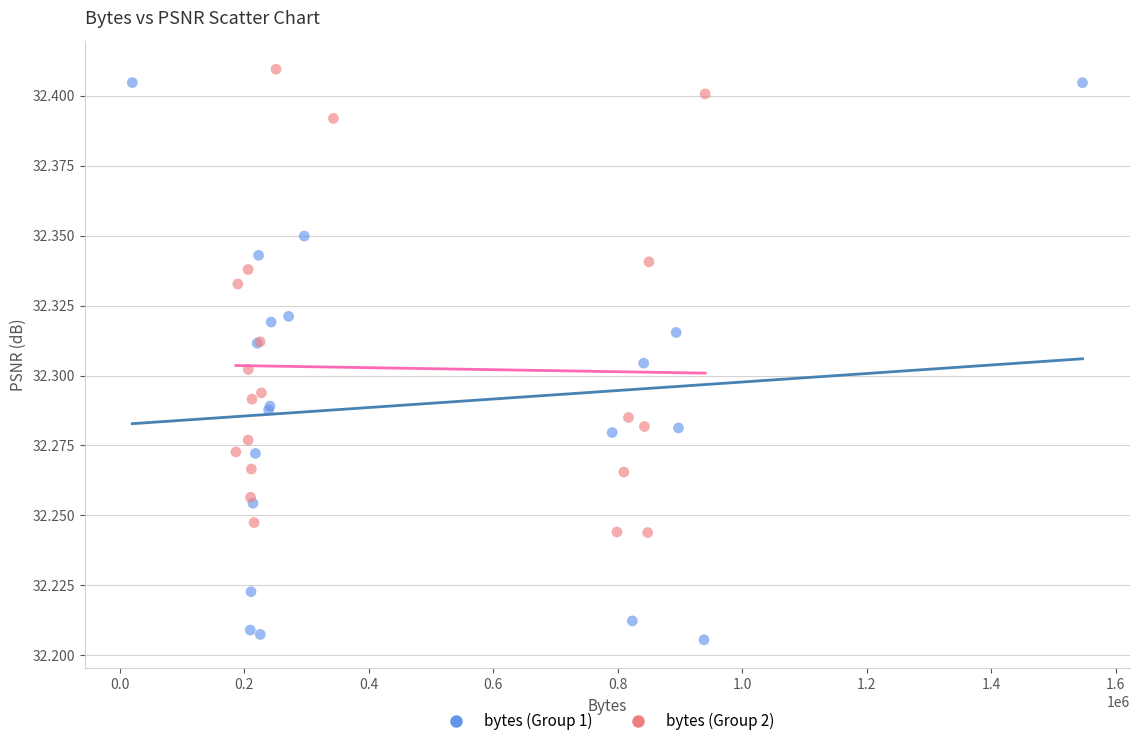

What are all the series names shown in the legend?

bytes (Group 1), bytes (Group 2)